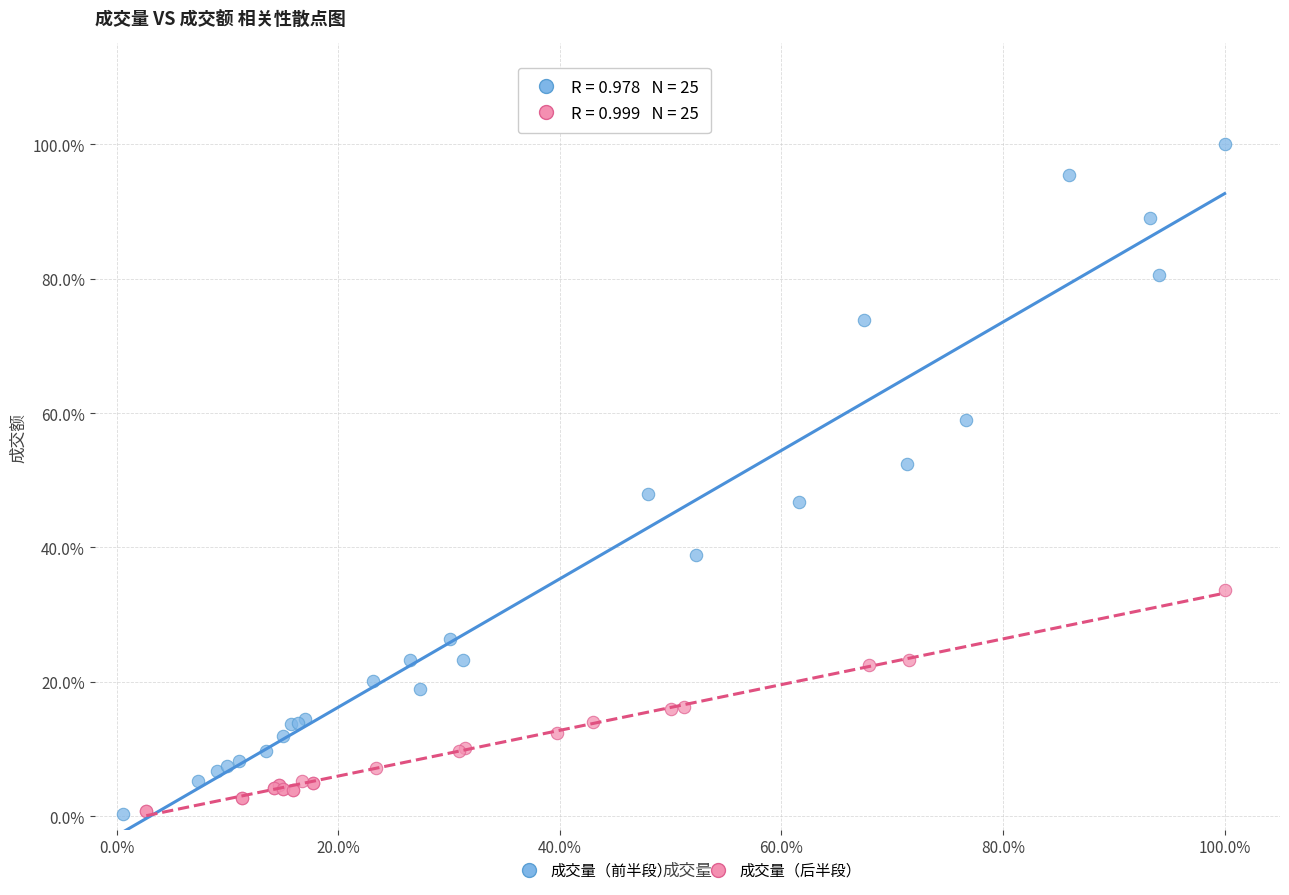

Which series reaches the maximum Y coordinate?

成交量（前半段）